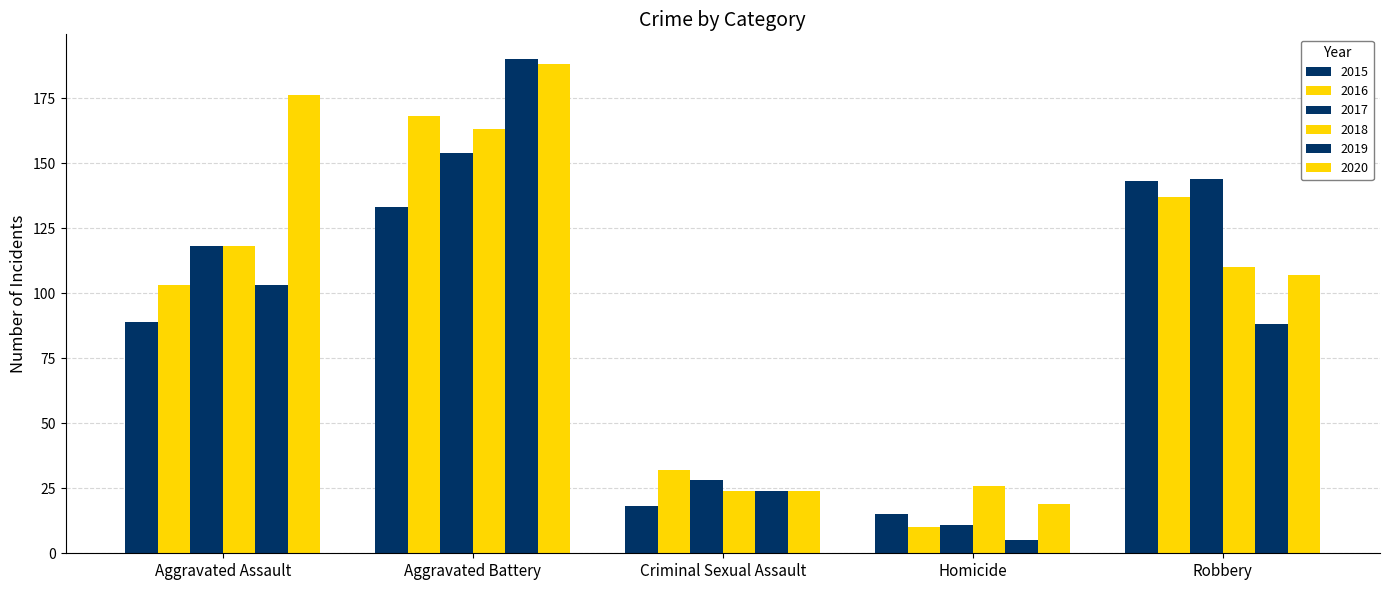

What is the maximum value for 2015?

143